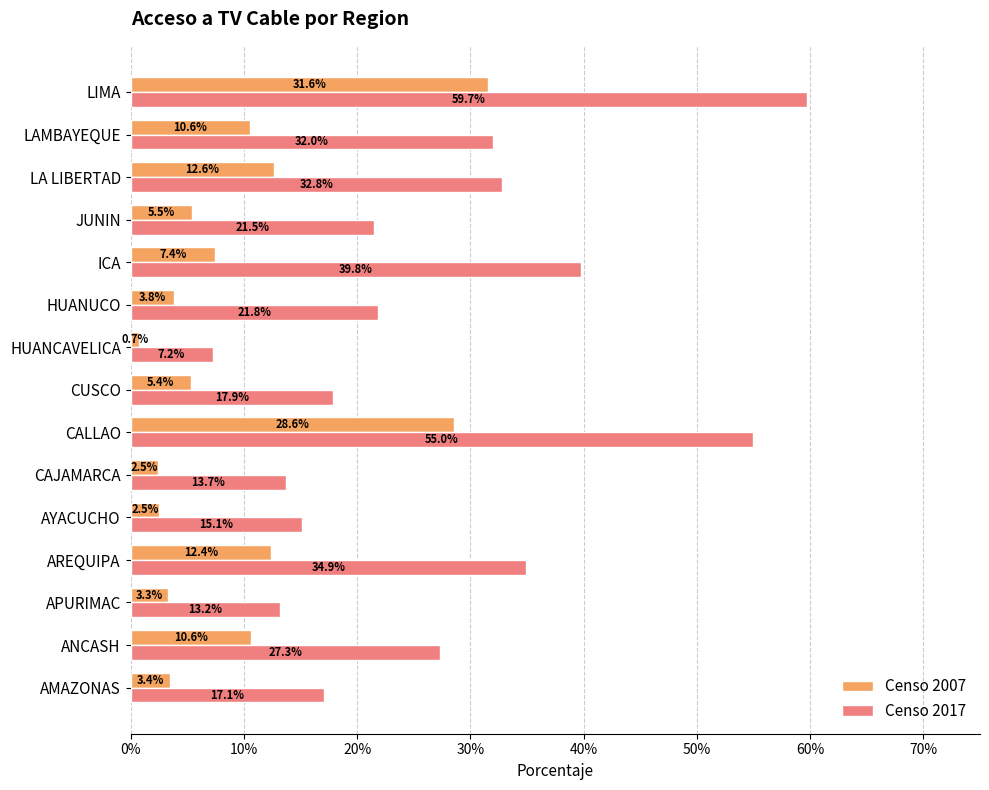

What are all the series names shown in the legend?

Censo 2007, Censo 2017